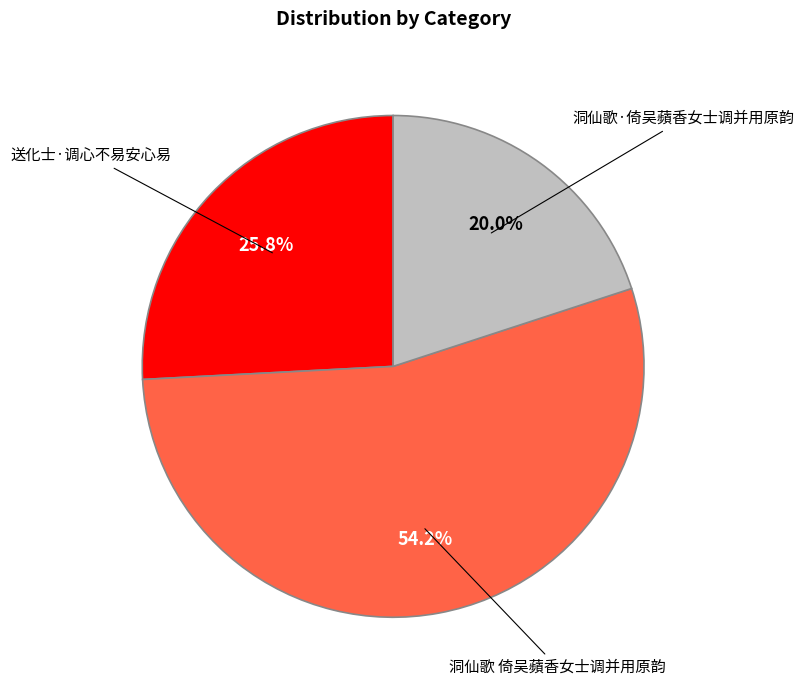

Does any single category account for the majority?

Yes